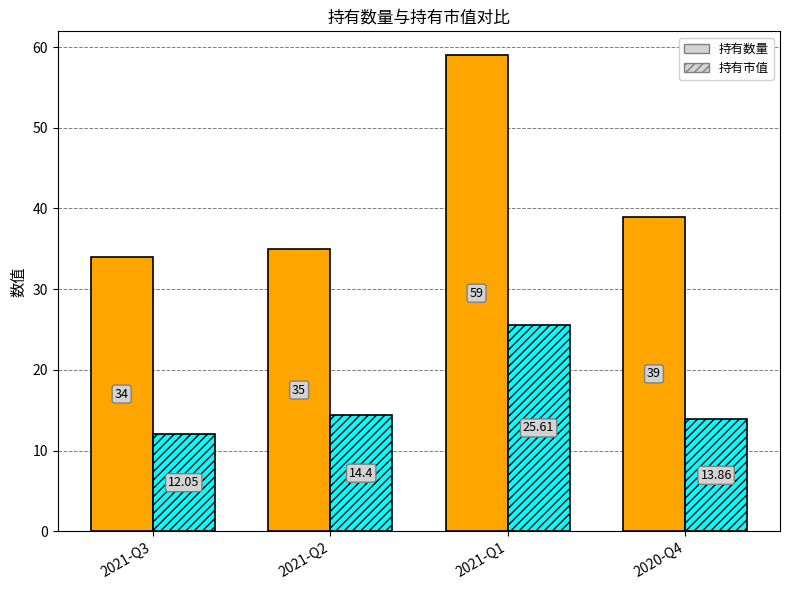

Which series has the largest range (max minus min)?

持有数量